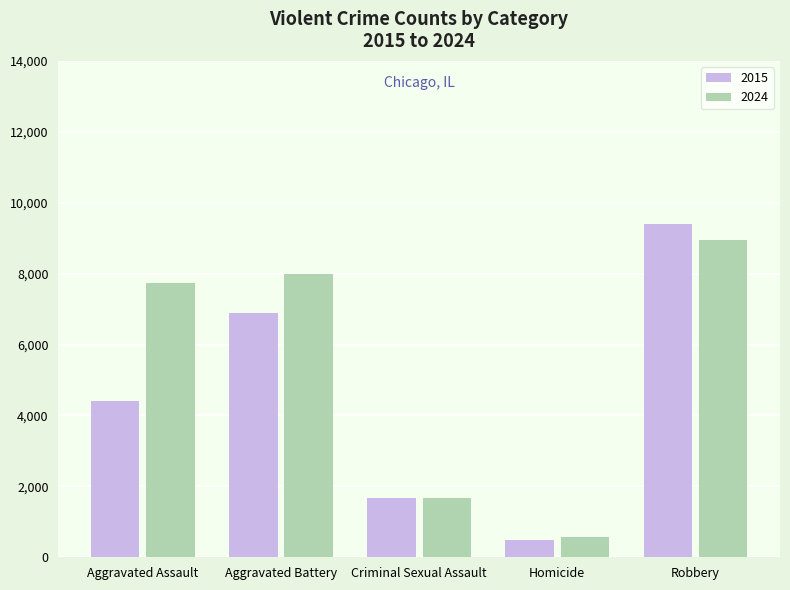

What is the difference between the maximum and minimum values in the 2024 series?

8361